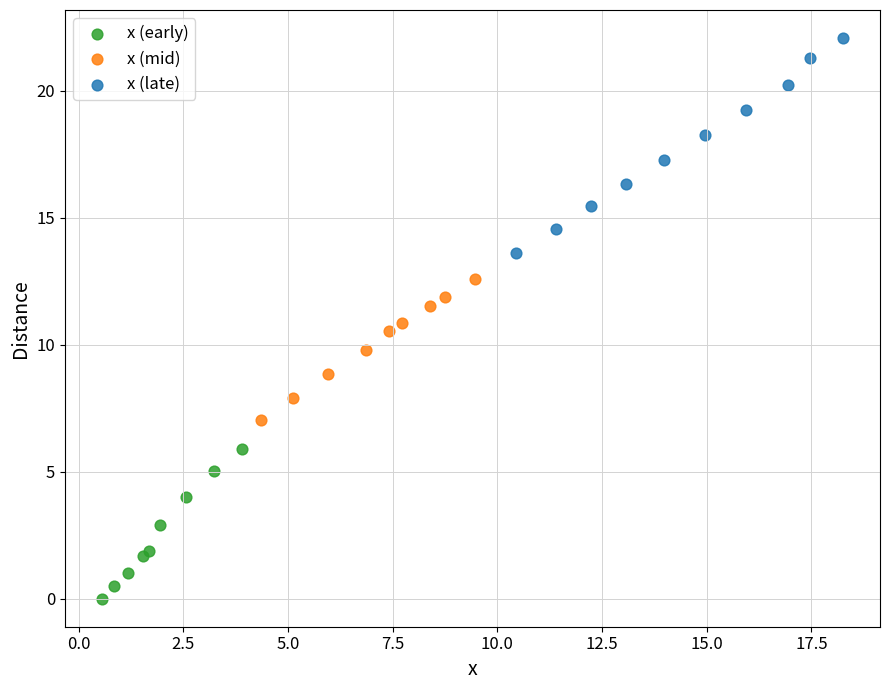

Which series has the largest Y range (max minus min)?

x (late)